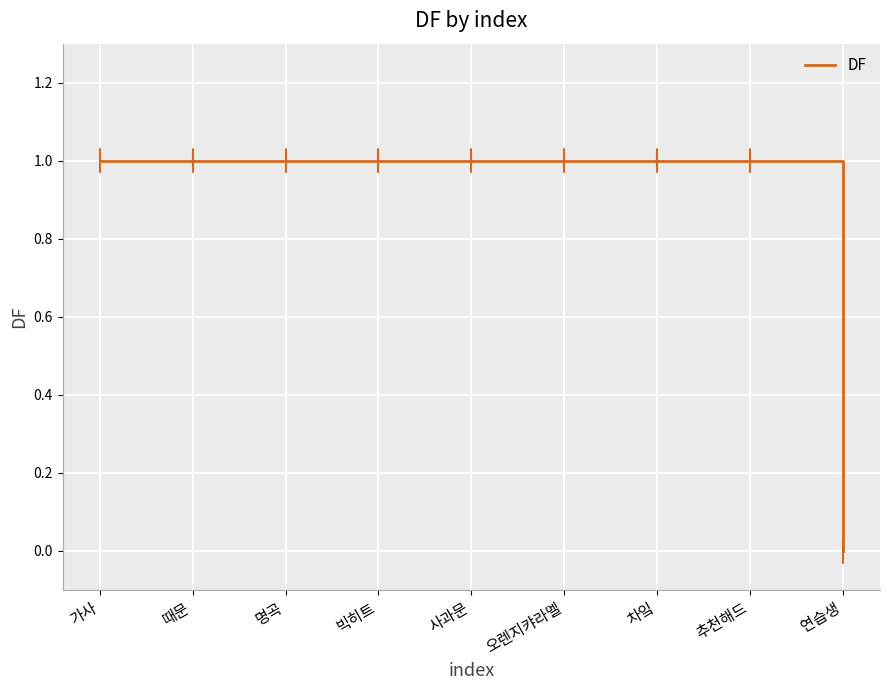

True or false: the data shows 1 at 명곡.

True